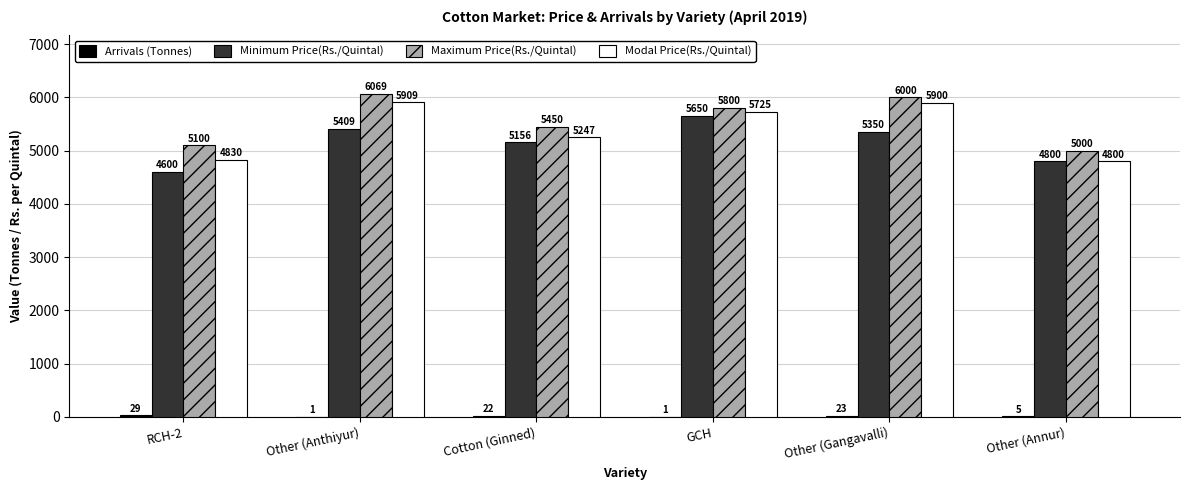

Is it true that Modal Price(Rs./Quintal) equals 4830.0 at RCH-2?

True